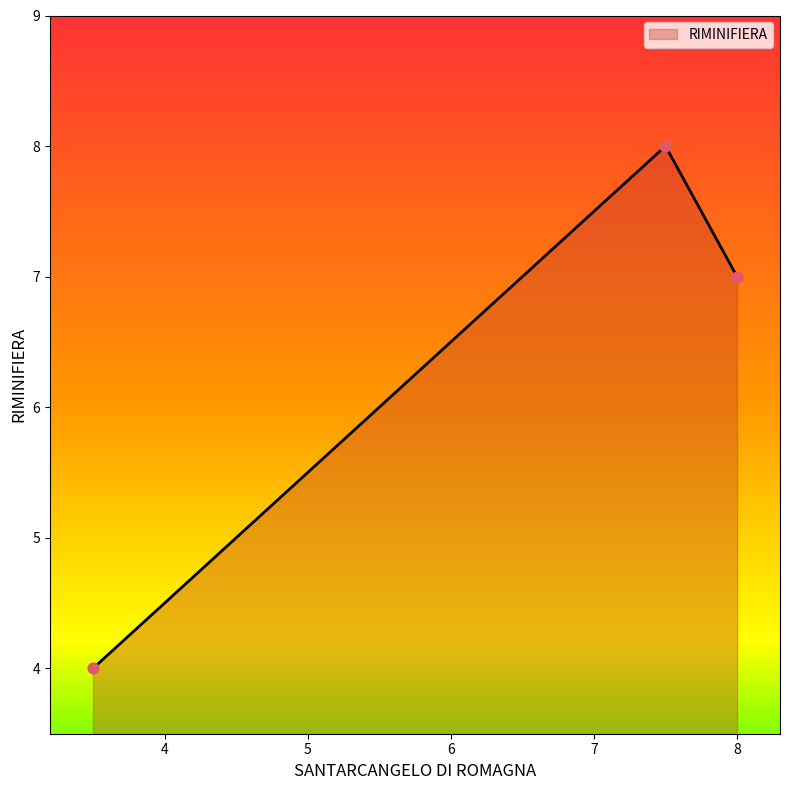

What is the change in value from 7.5 to 3.5?

-4